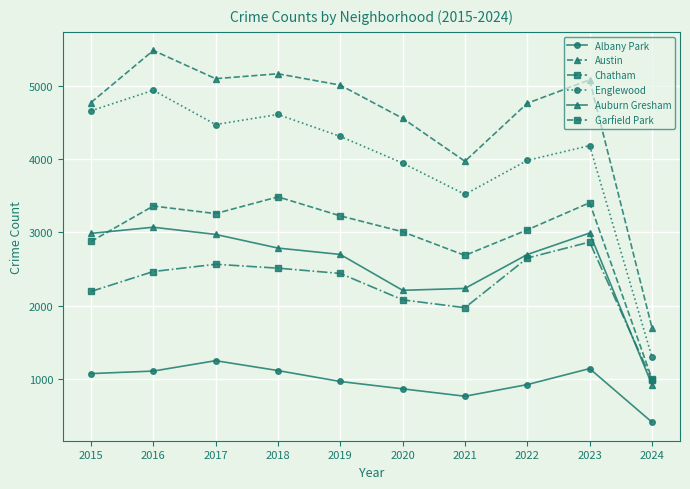

Does the chart have visible grid lines?

Yes